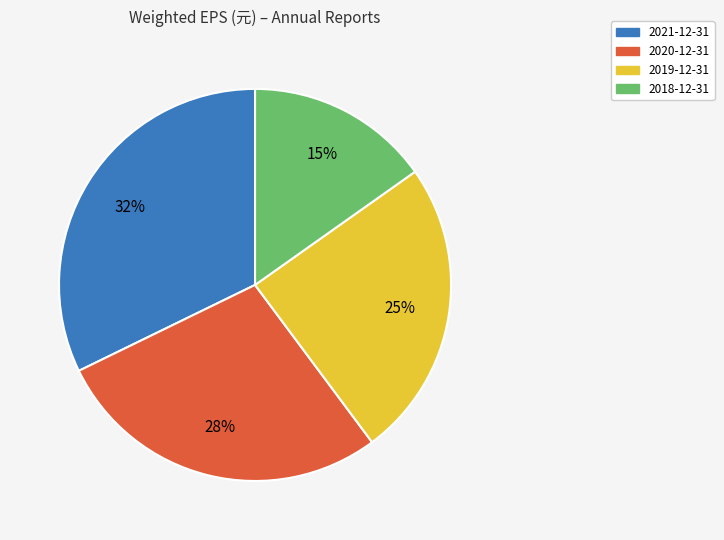

Is there any slice that represents more than half of the pie?

No